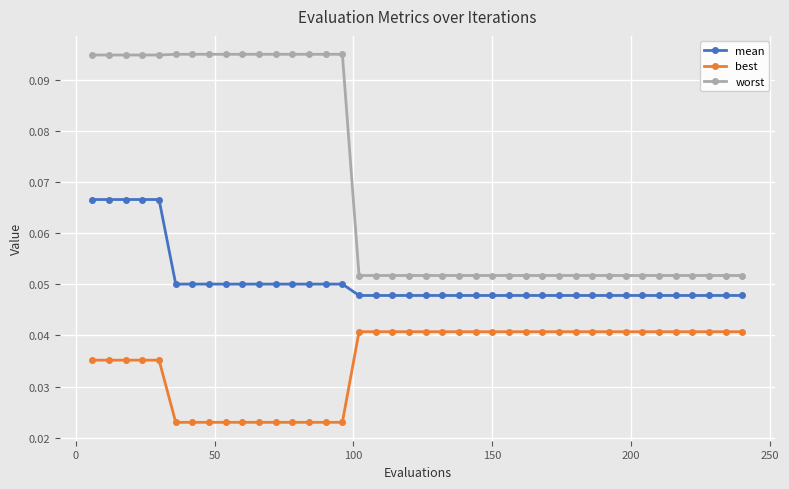

Which series has the largest range (max minus min)?

worst